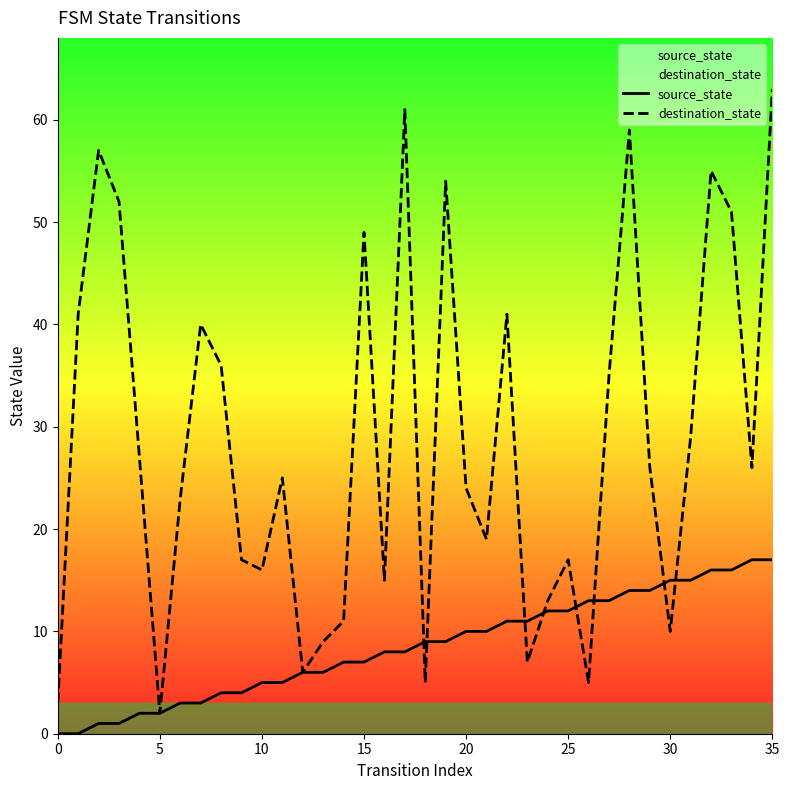

List the series in order of their overall mean, highest first.

destination_state, source_state